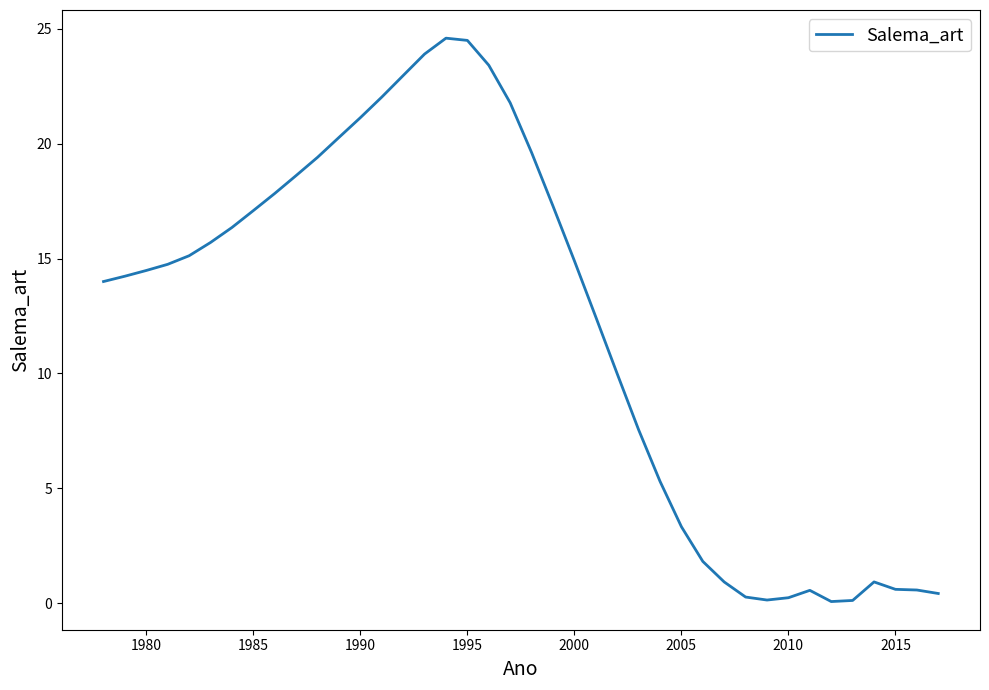

How many lines are shown in the chart?

1